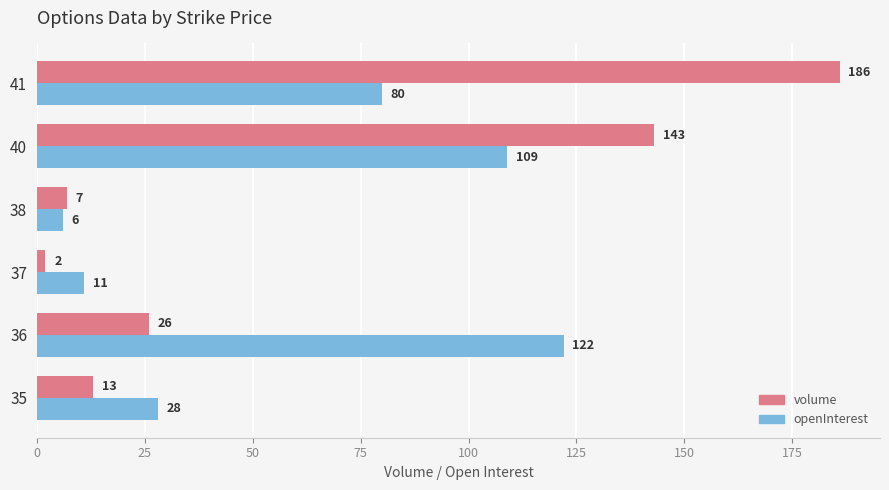

At which label is volume closest to 94?

40